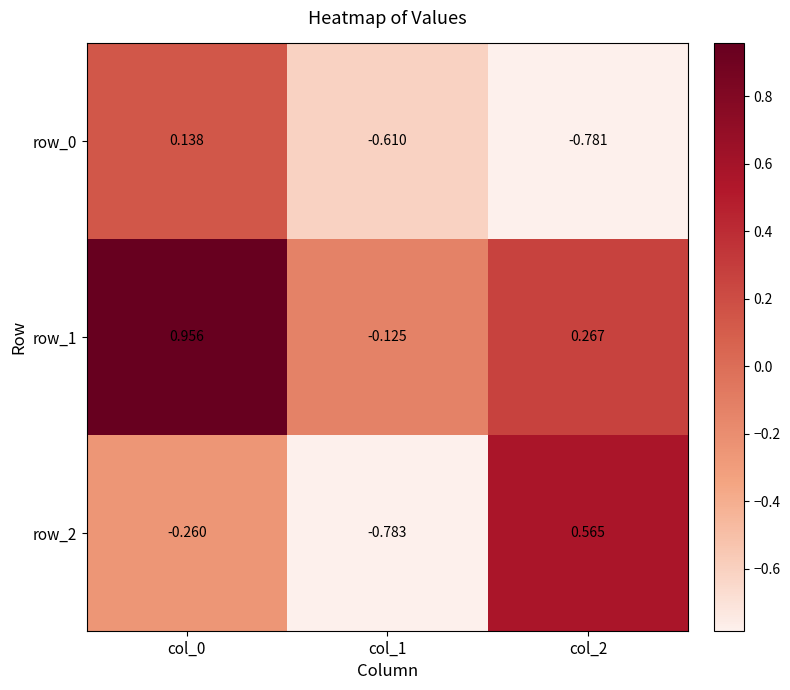

At which label does row_0 first exceed 0?

col_0